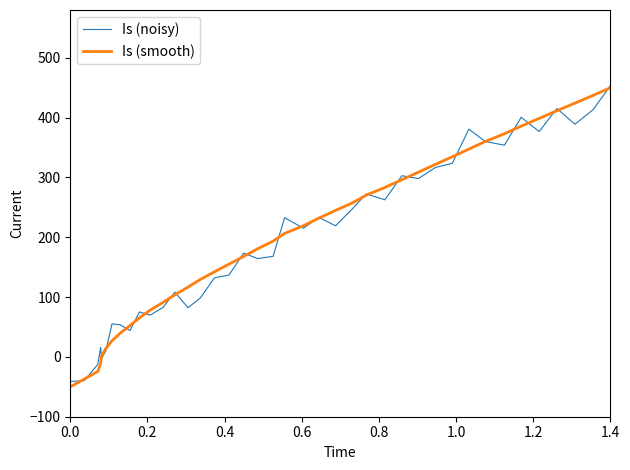

What is the maximum value shown in the chart?

453.5